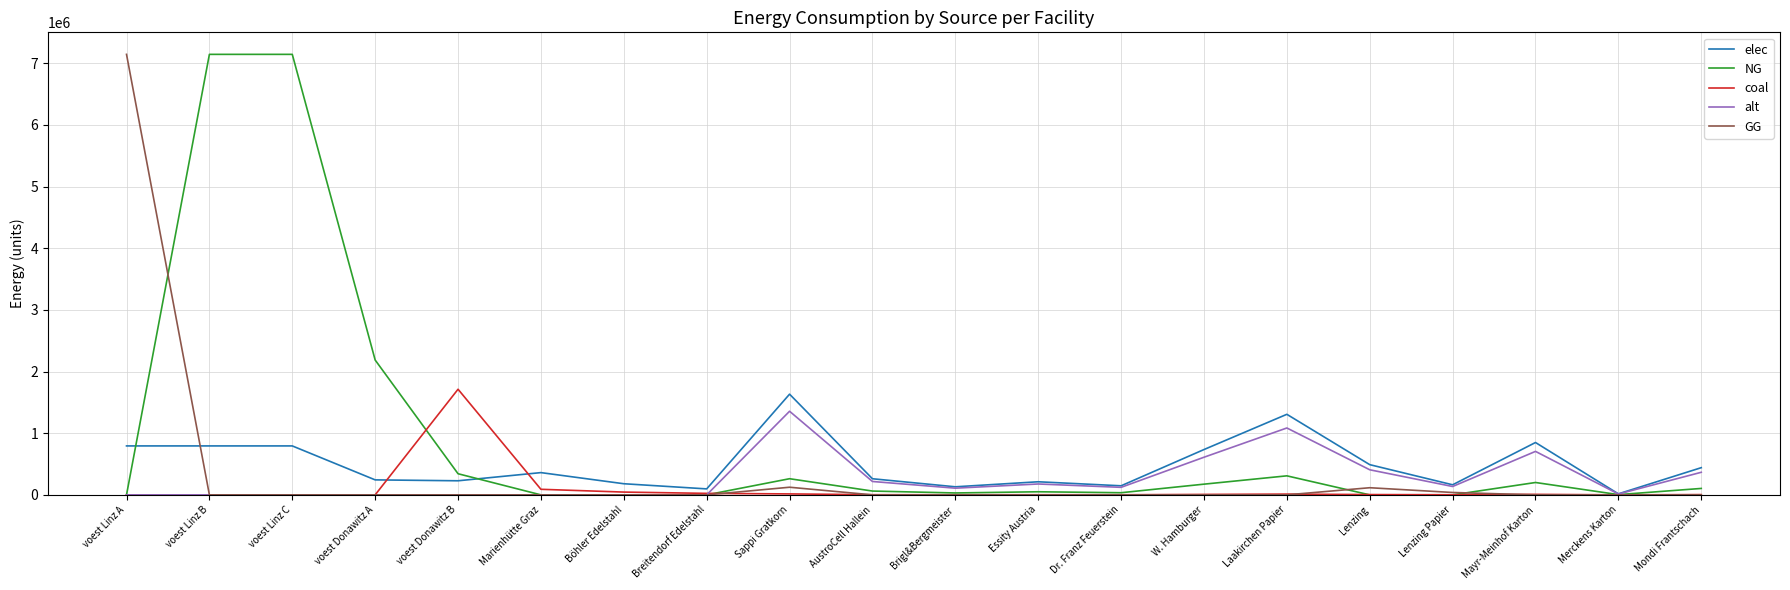

Is the value of elec at Mondi Frantschach greater than the value of coal at Sappi Gratkorn?

Yes